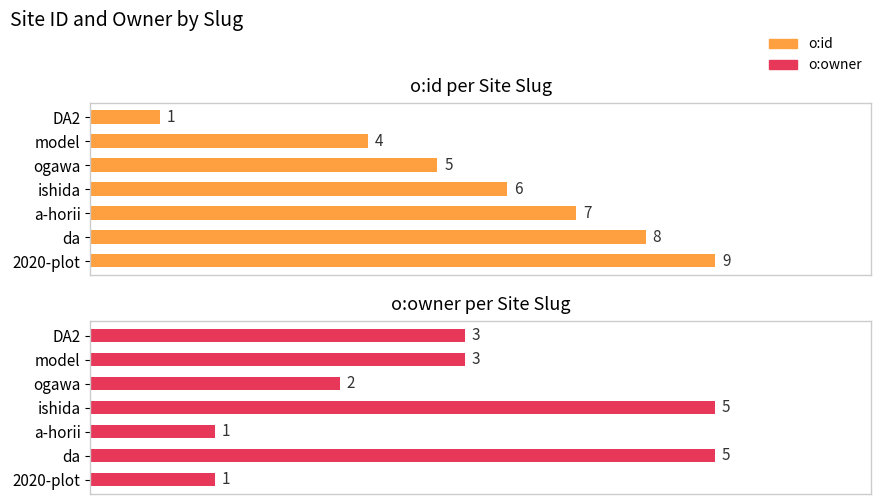

Between model and ishida, which is larger?

ishida